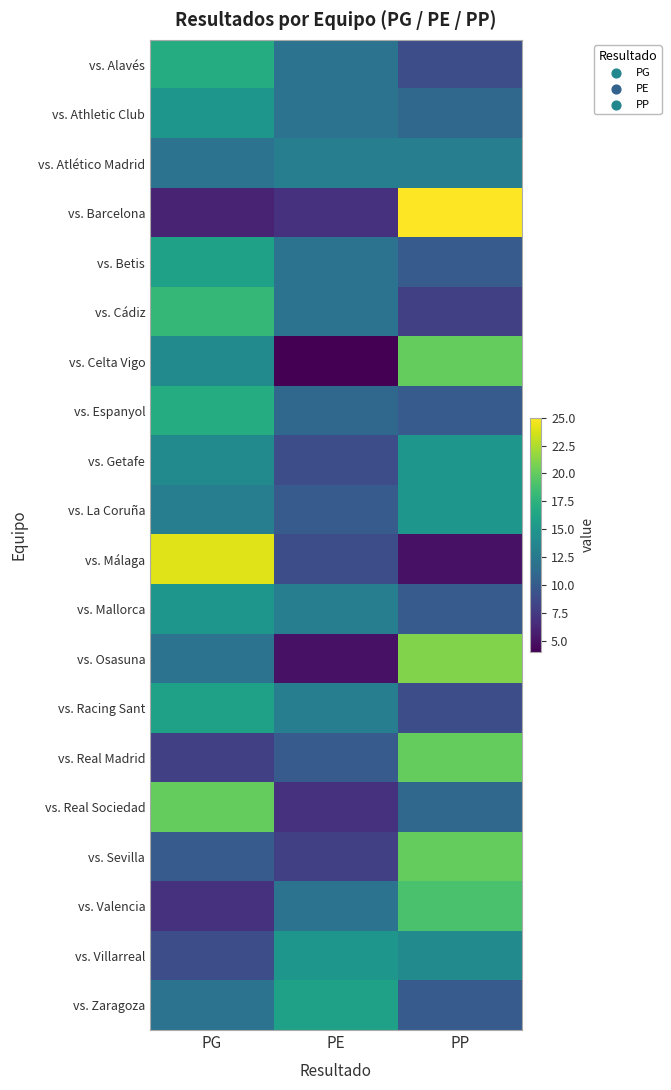

At which category is the sum across all series the highest?

PG